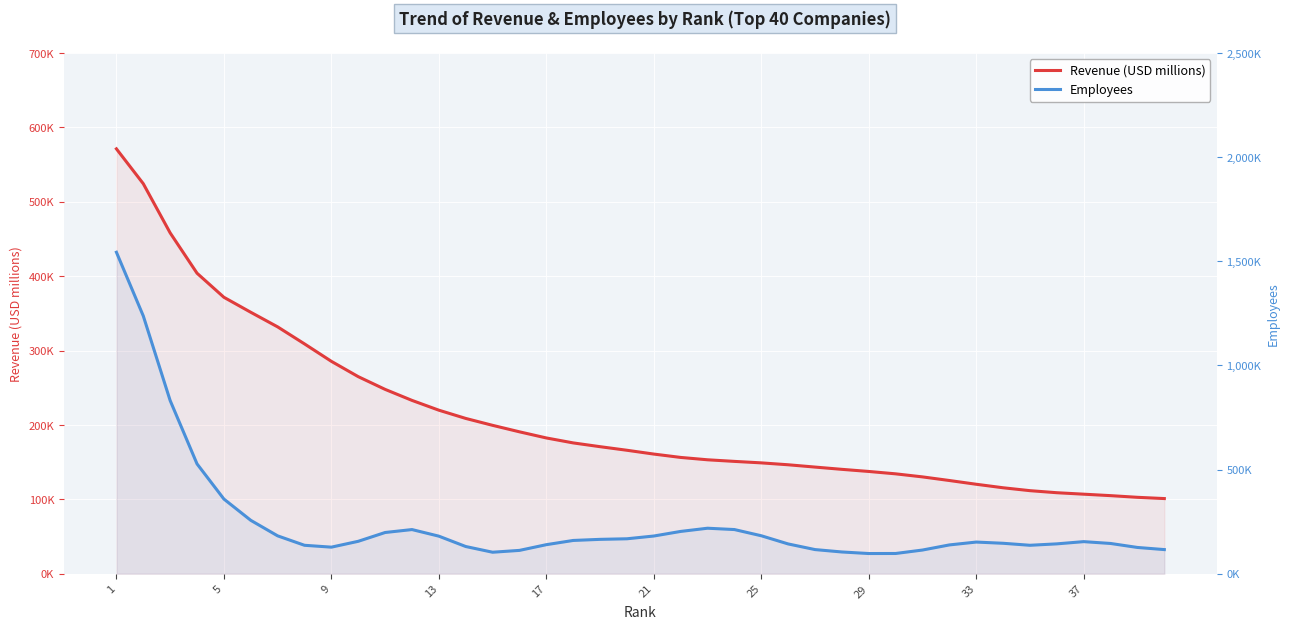

What are all the series names shown in the legend?

Revenue (USD millions), Employees